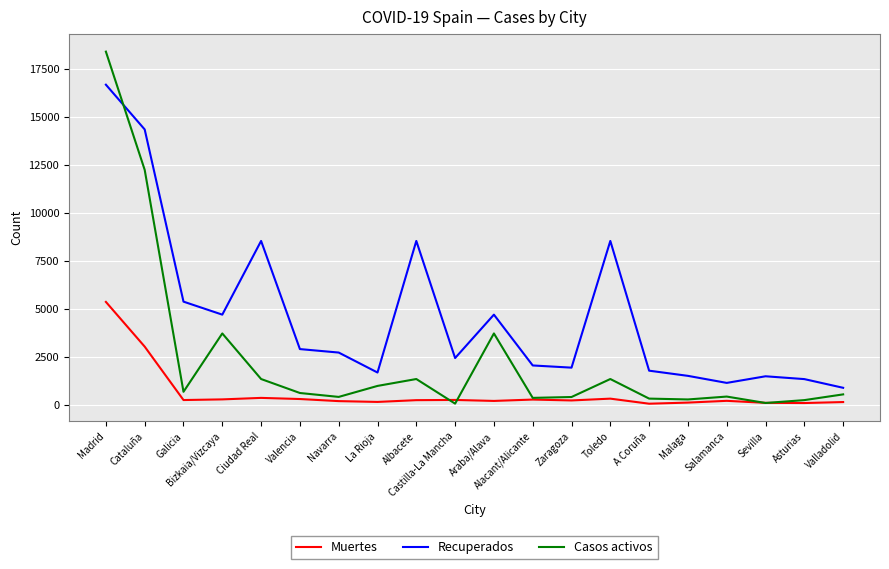

At which category does Casos activos reach its first local valley?

Galicia